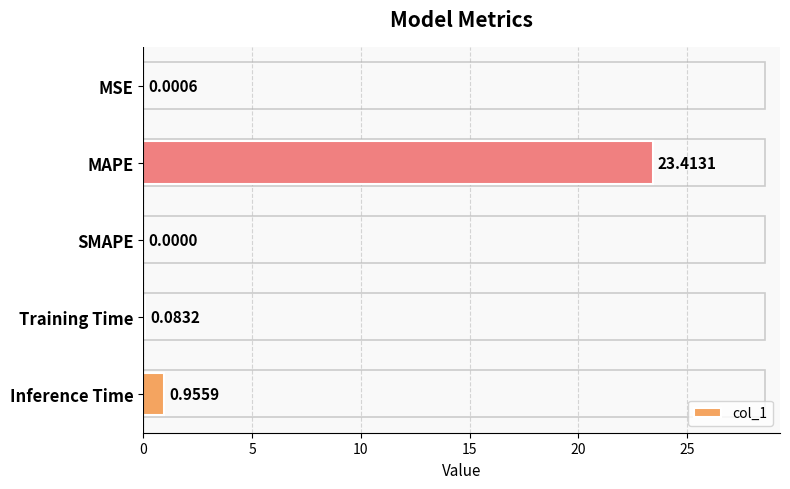

What is the change in value from MSE to Inference Time?

+1.0